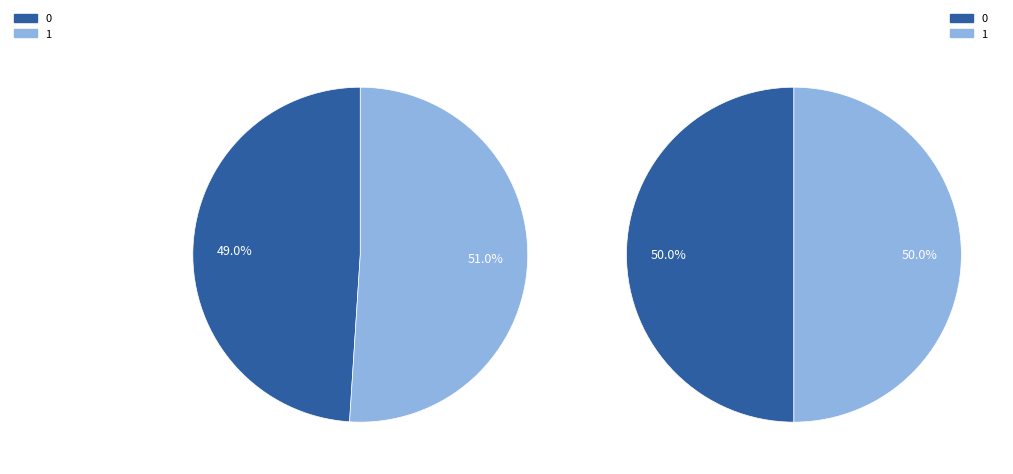

Is the sum of 1 and 0 greater than half?

Yes